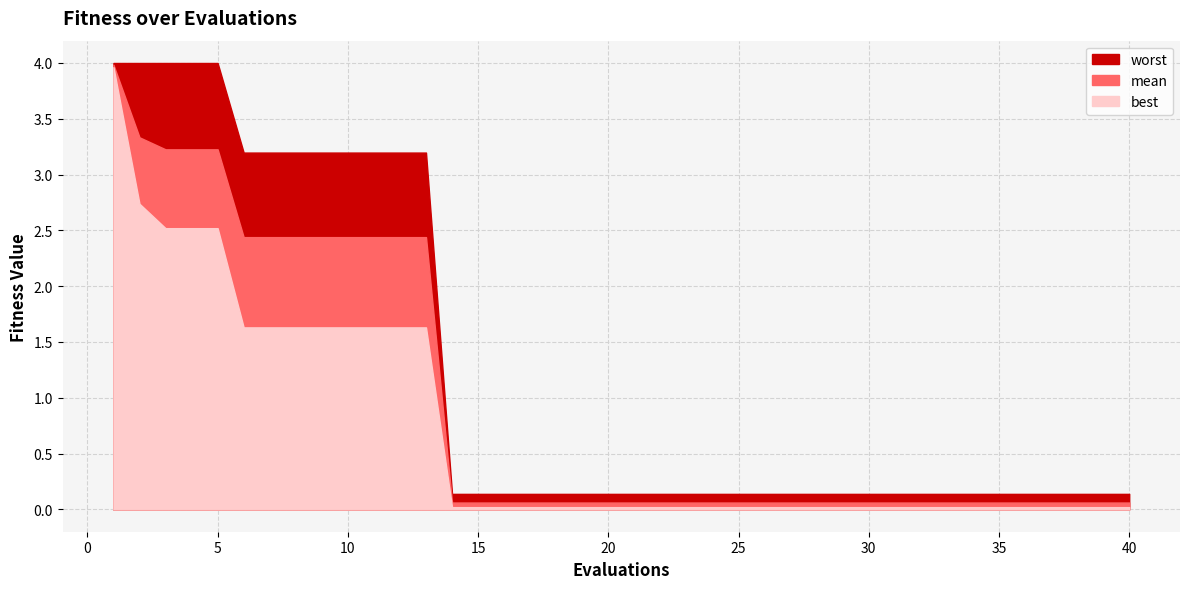

List the series in order of their overall mean, lowest first.

best, mean, worst